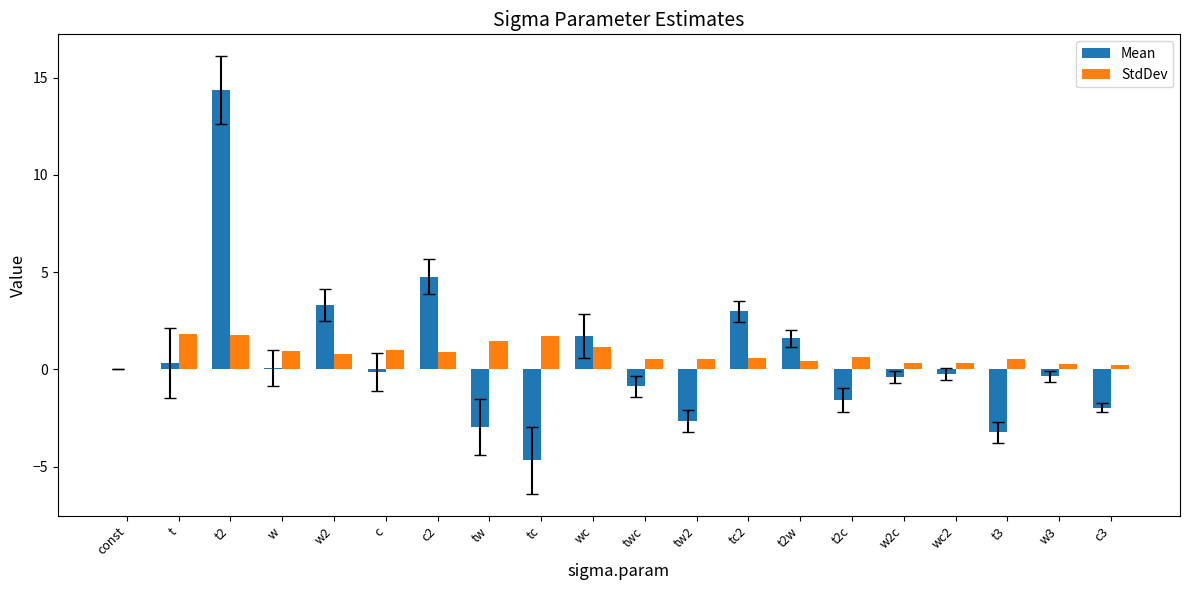

The value of StdDev at w is 0.9. True or false?

True